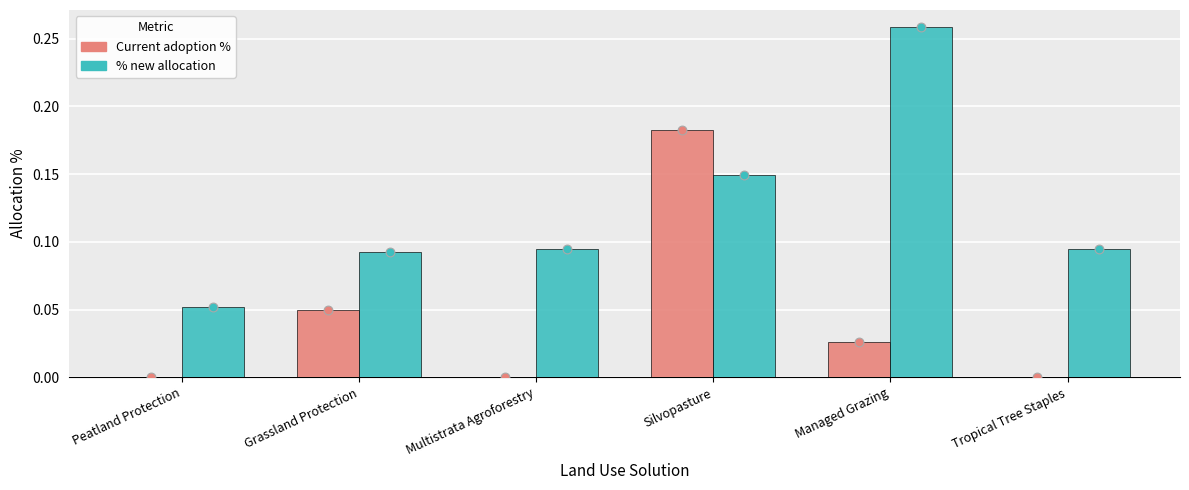

At which category is the sum across all series the highest?

Silvopasture